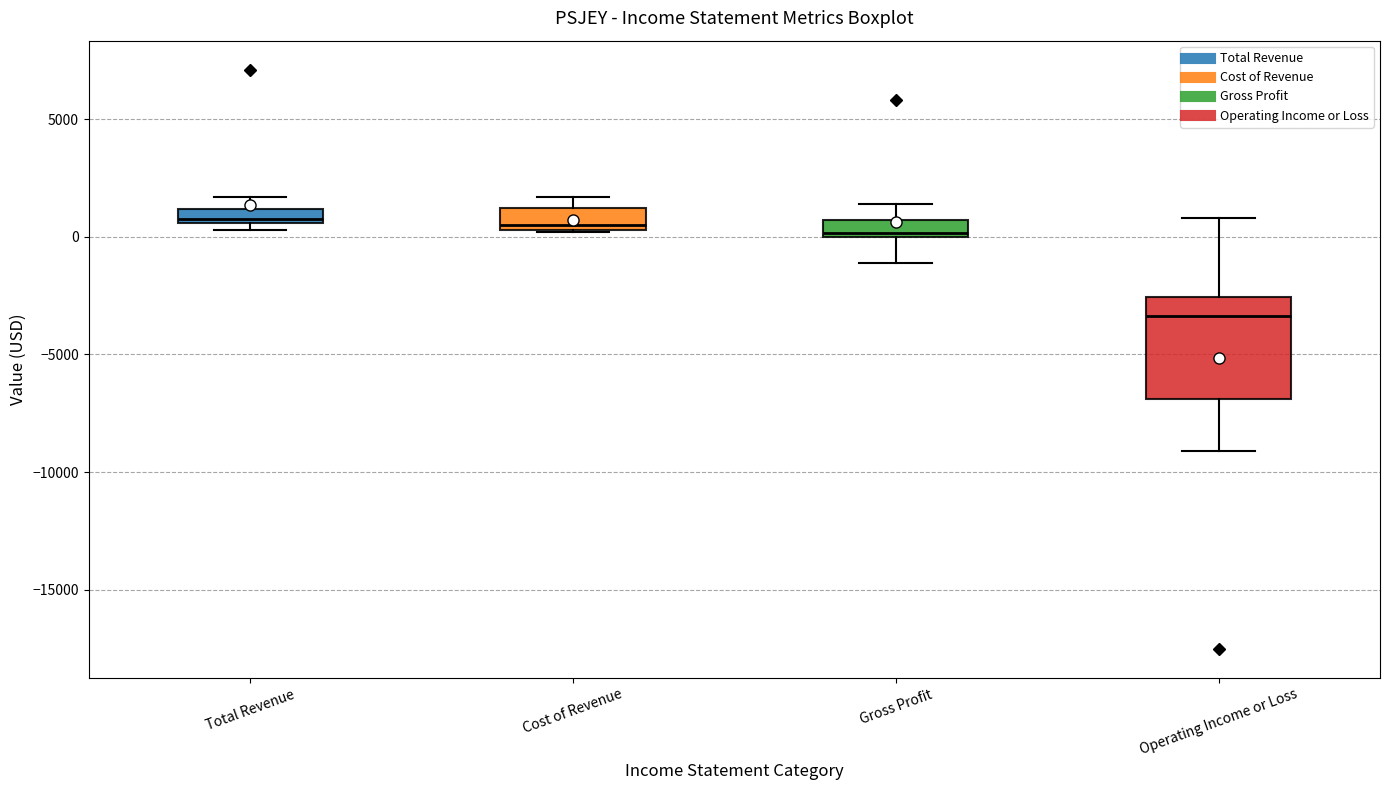

Which box is the tallest, from its lower edge to its upper edge?

Operating Income or Loss